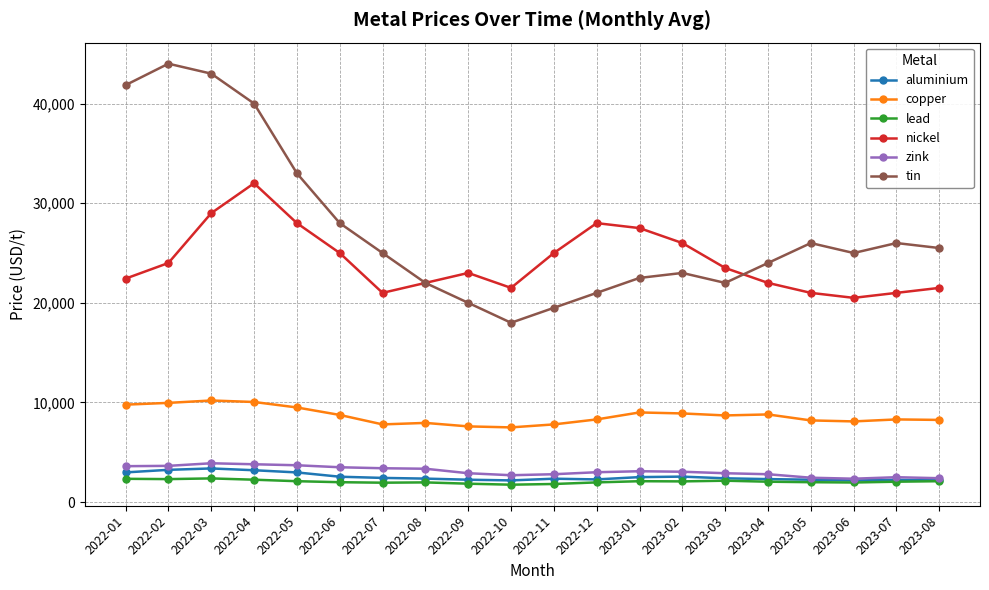

Where does the tin series first go above 25000?

2022-01